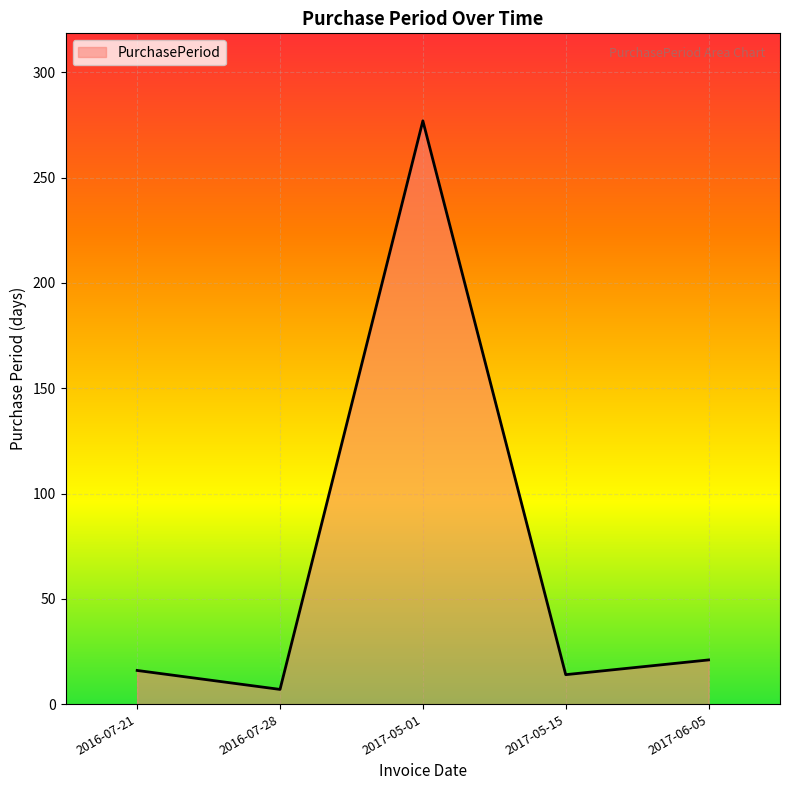

What is the smallest value displayed?

7